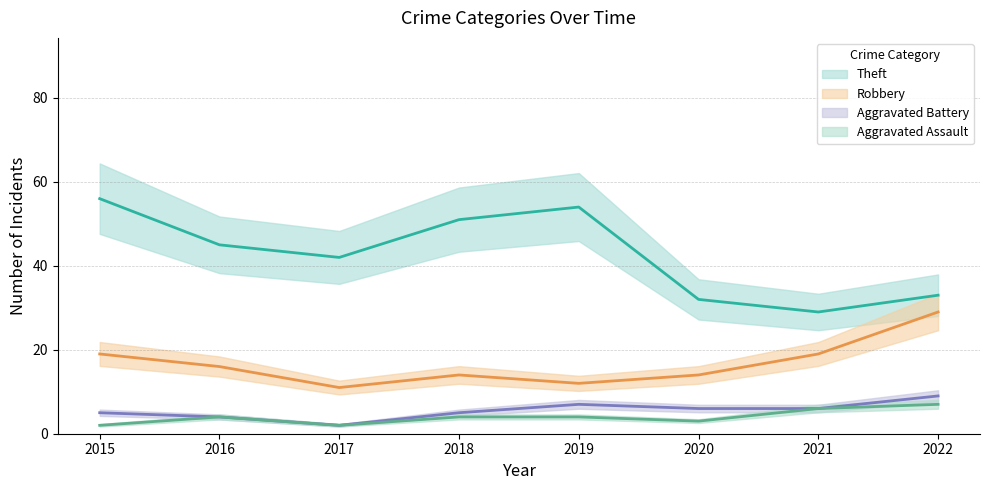

How many Aggravated Battery values are between 5 and 7?

5